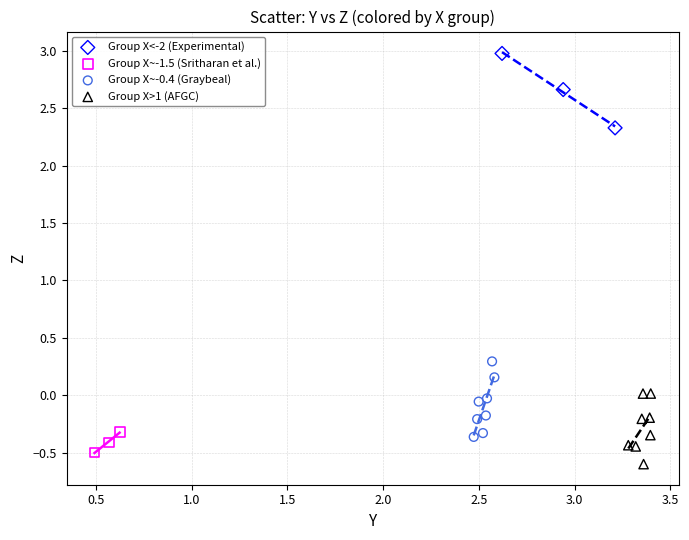

Which series contains the highest Y value?

Group X<-2 (Experimental)